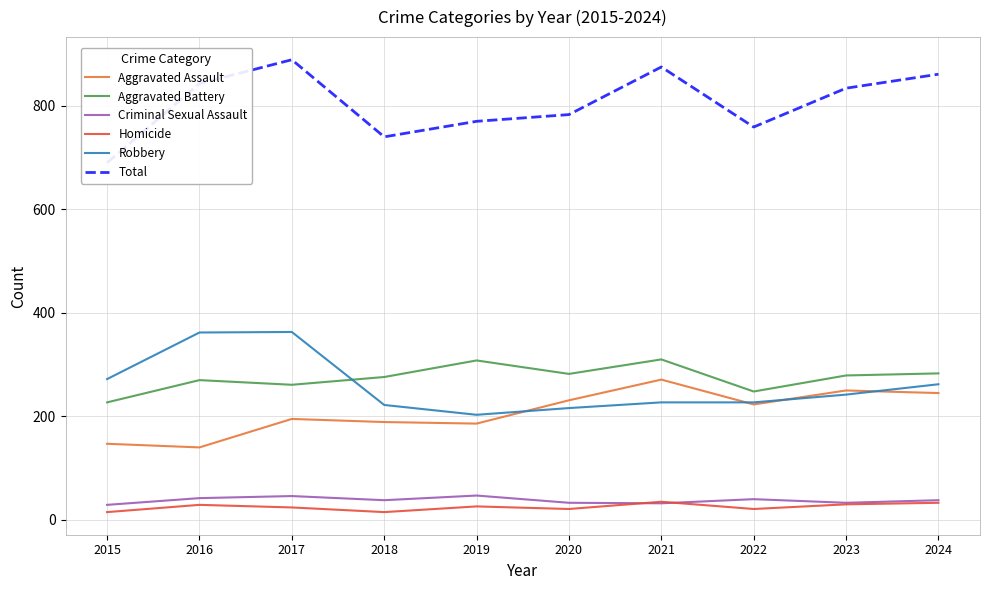

Which series has the largest total across all categories?

Total